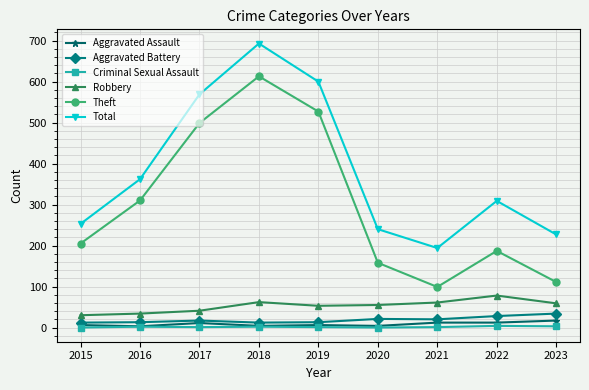

The Total series shows 88 at 2021. True or false?

False